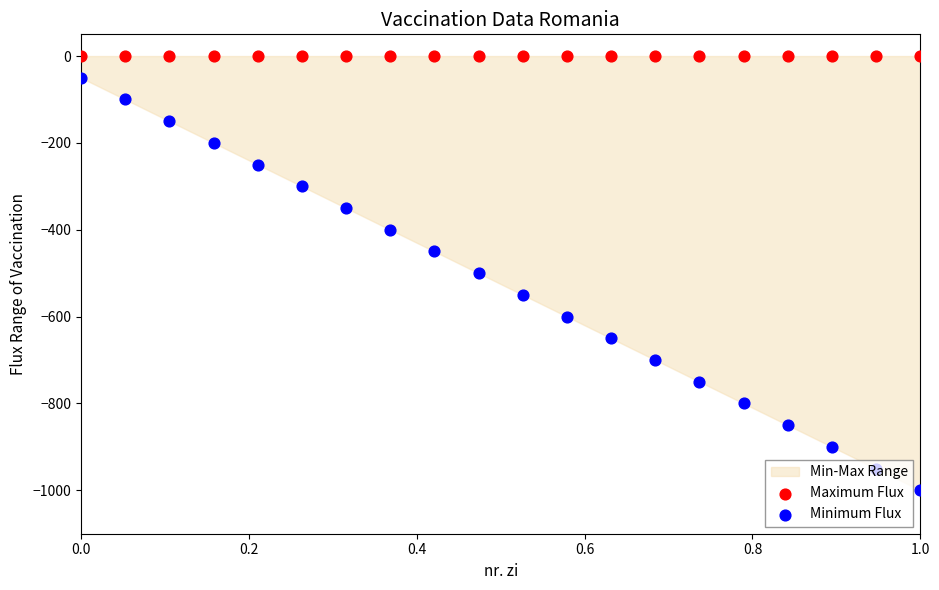

Which series reaches the maximum Y coordinate?

Maximum Flux